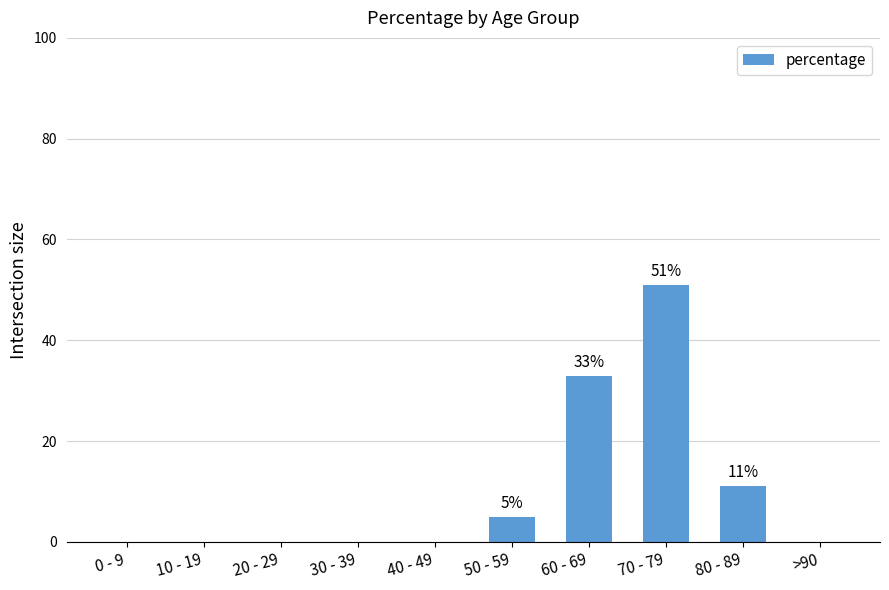

Where is the data nearest to the value 25?

60 - 69